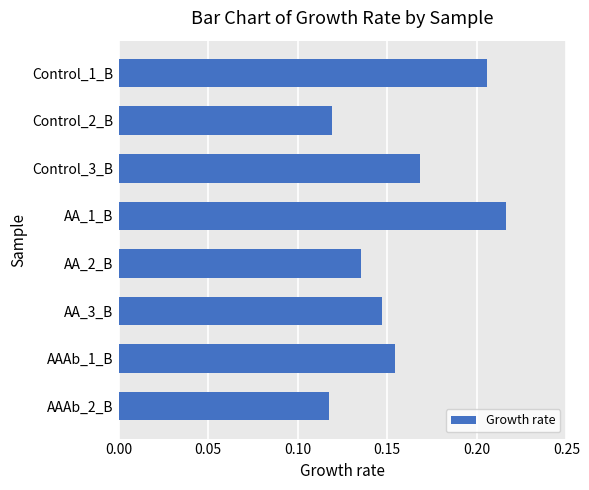

Which has a higher value, Control_1_B or AA_2_B?

Control_1_B